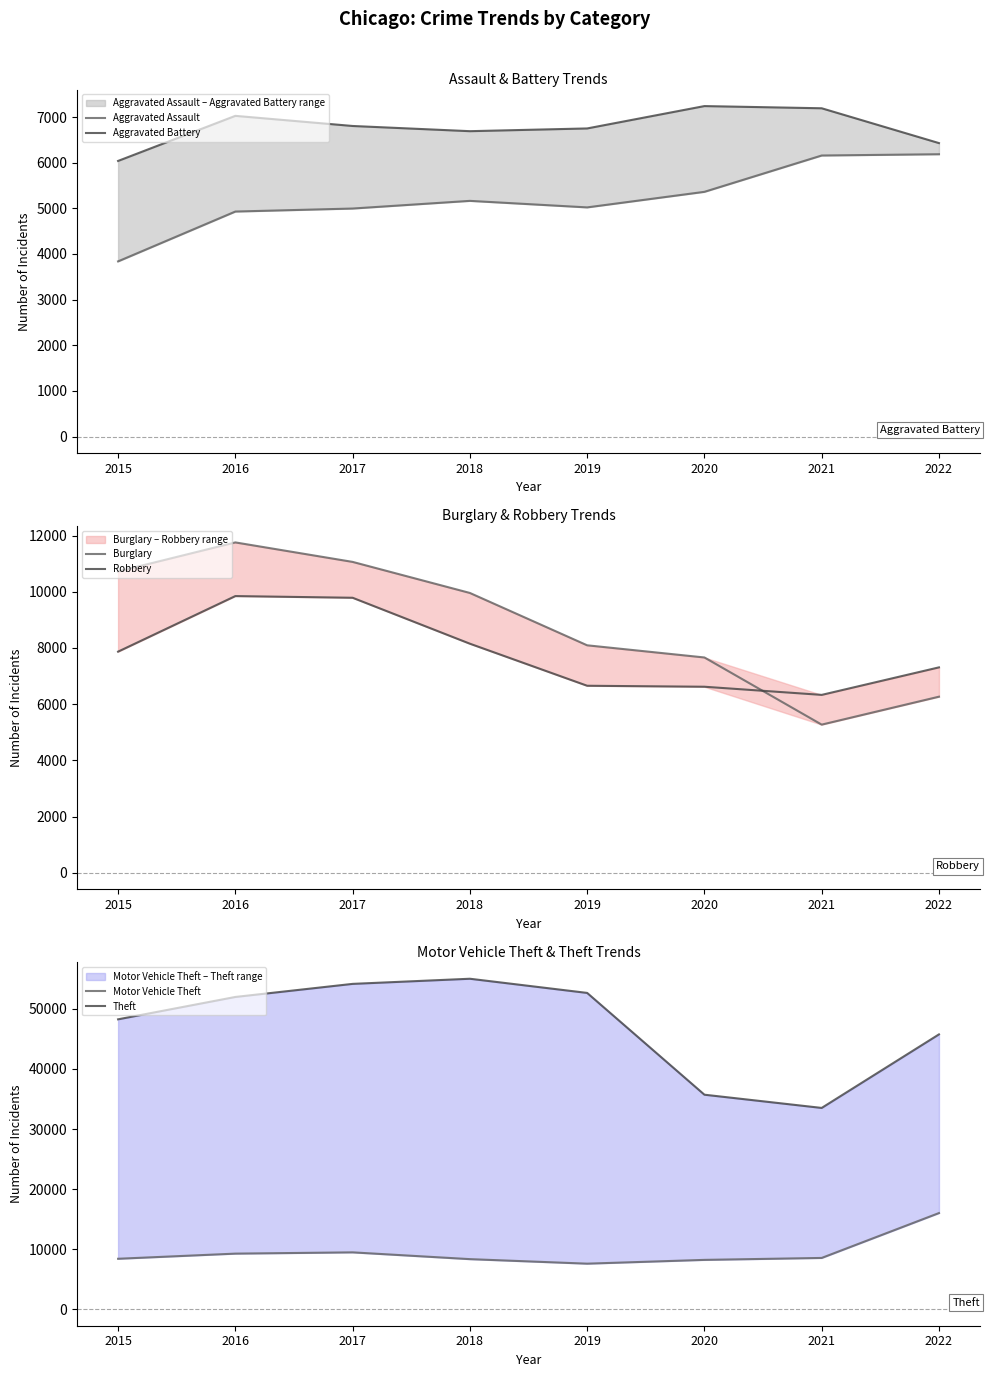

What is the difference between the Aggravated Assault values at 2015 and 2018?

1326